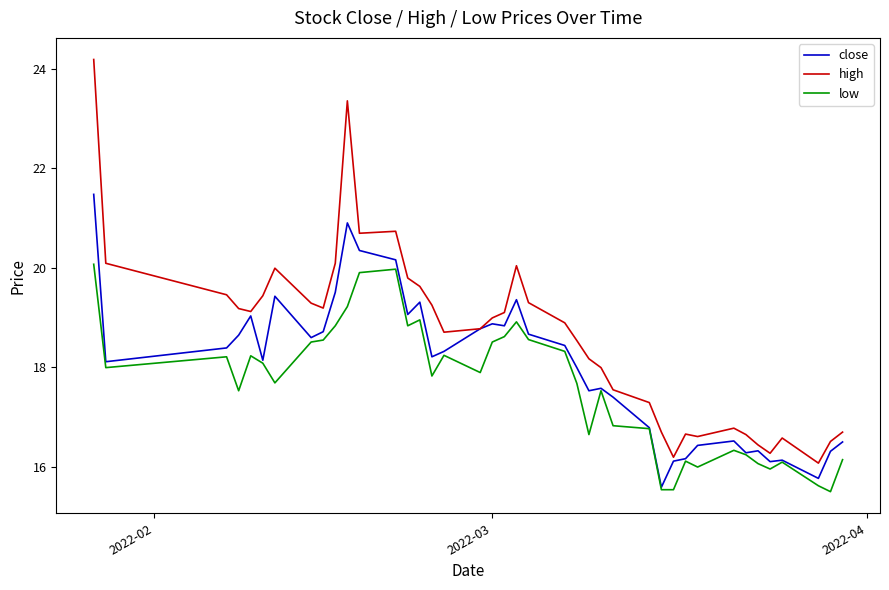

What is the difference between the second highest and minimum values in the close series?

5.3